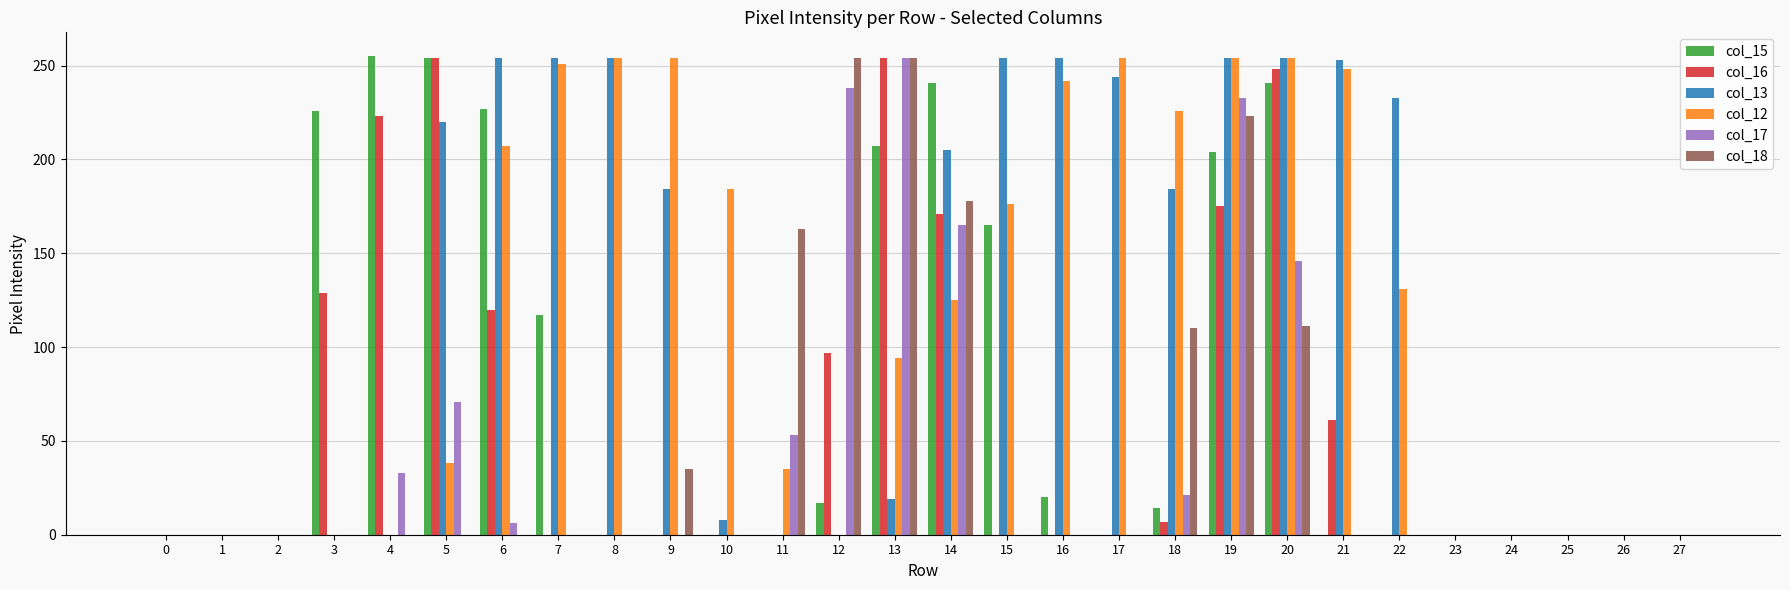

At which category is the sum across all series the highest?

19